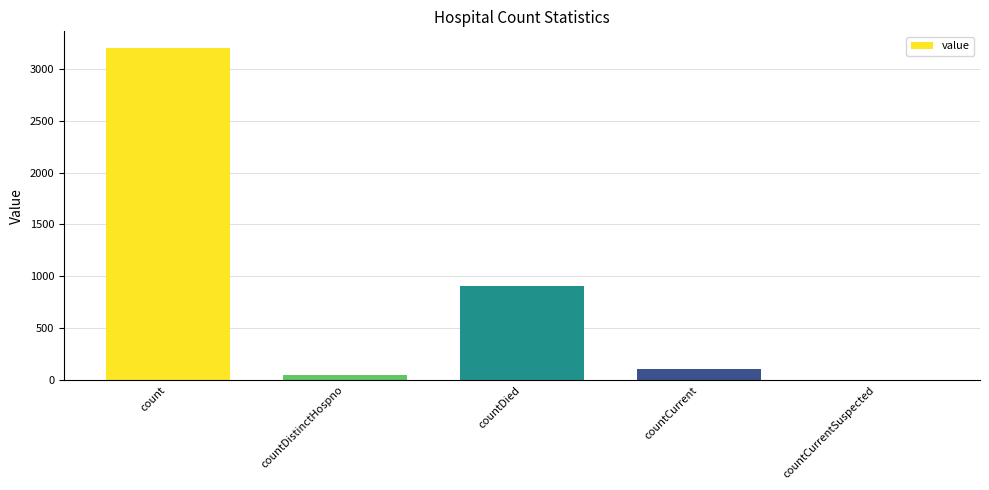

What is the sum of all values?

4268